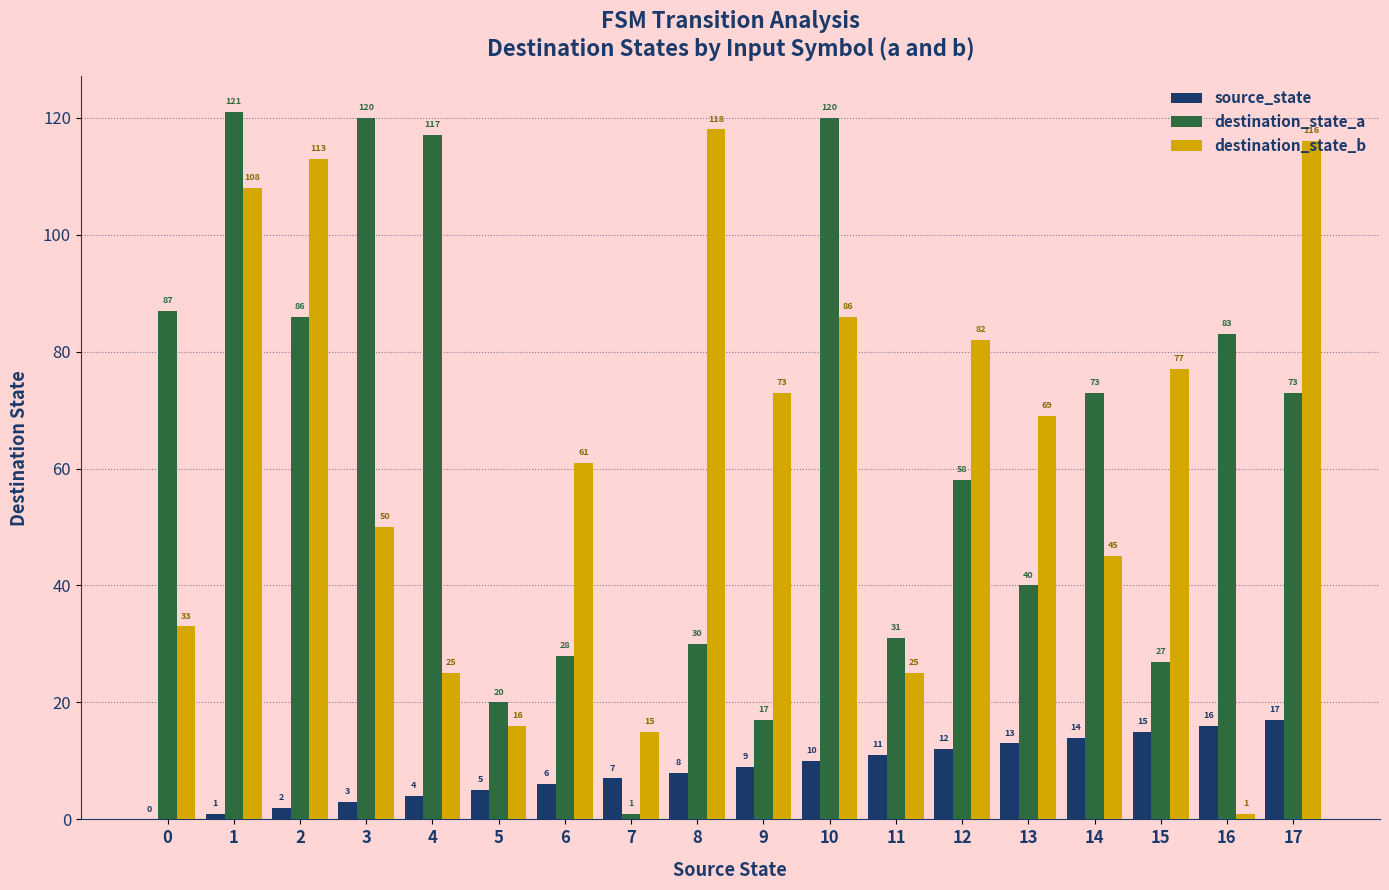

The value of destination_state_b at 9 is 48. True or false?

False